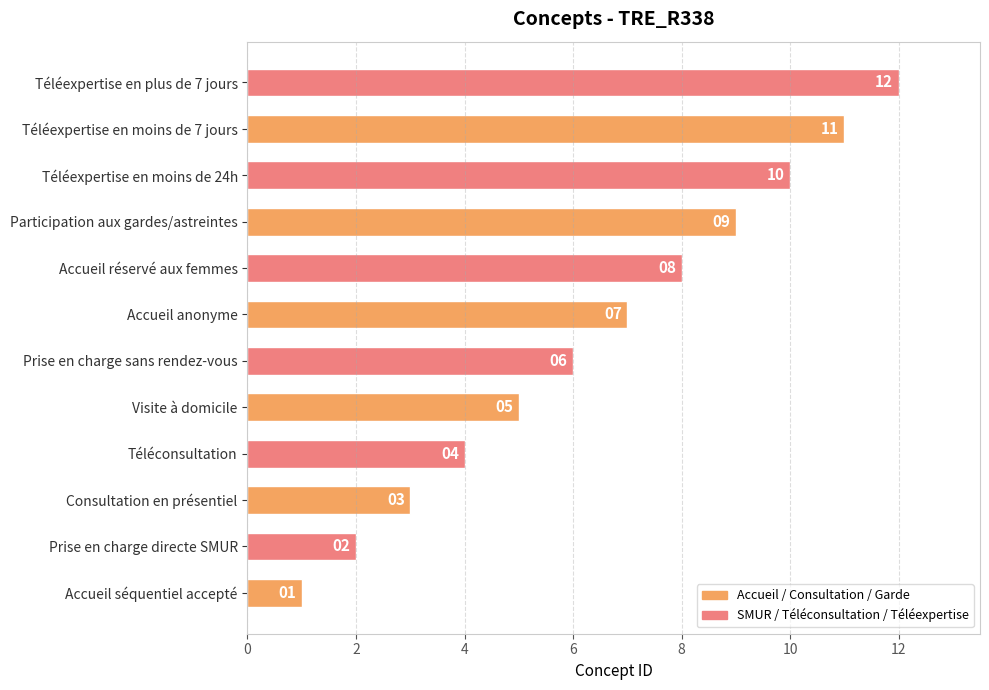

How many bars are there in total?

12